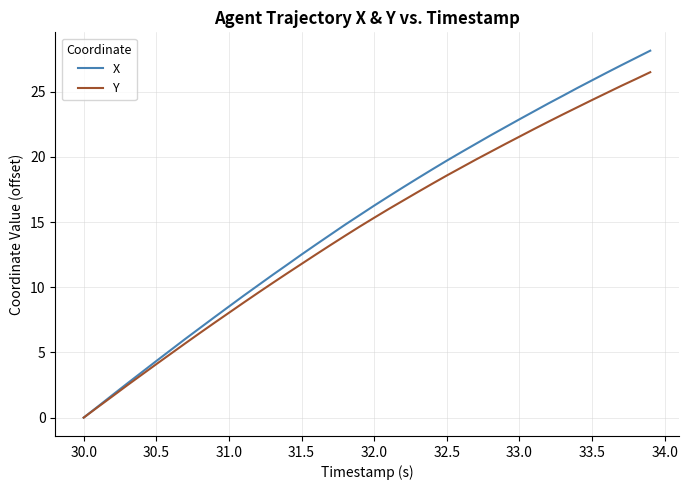

Rank the series by their maximum value, from highest to lowest.

X, Y